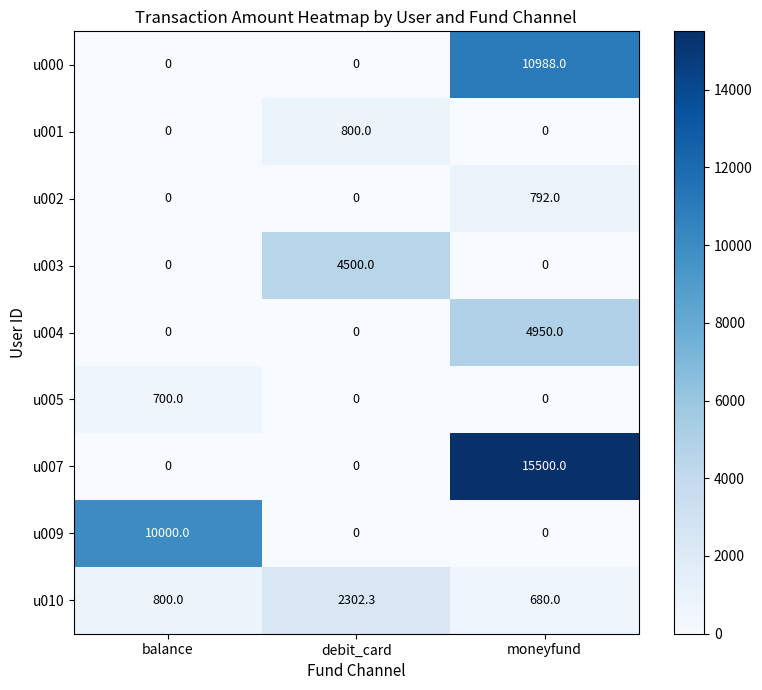

Reading right to left, what are all the values shown in this chart?

u000: 10988.0	0.0	0.0
u001: 0.0	800.0	0.0
u002: 792.0	0.0	0.0
u003: 0.0	4500.0	0.0
u004: 4950.0	0.0	0.0
u005: 0.0	0.0	700.0
u007: 15500.0	0.0	0.0
u009: 0.0	0.0	10000.0
u010: 680.0	2302.3	800.0